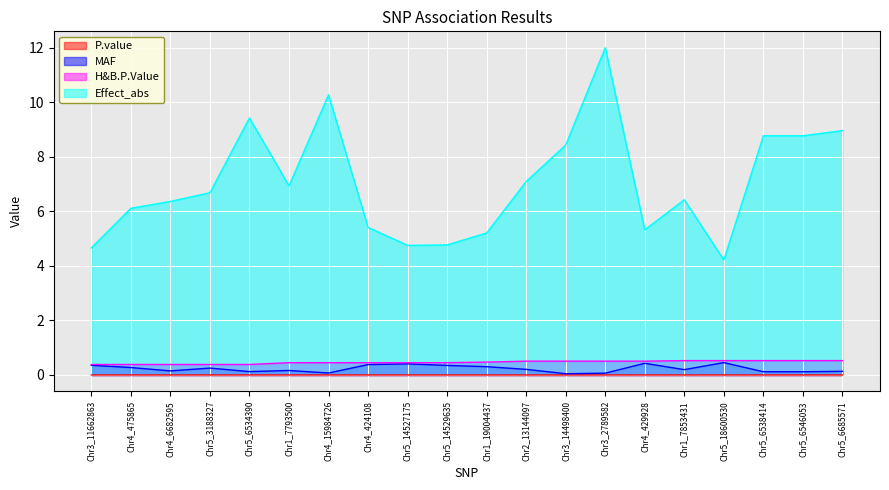

How many lines are shown in the chart?

4